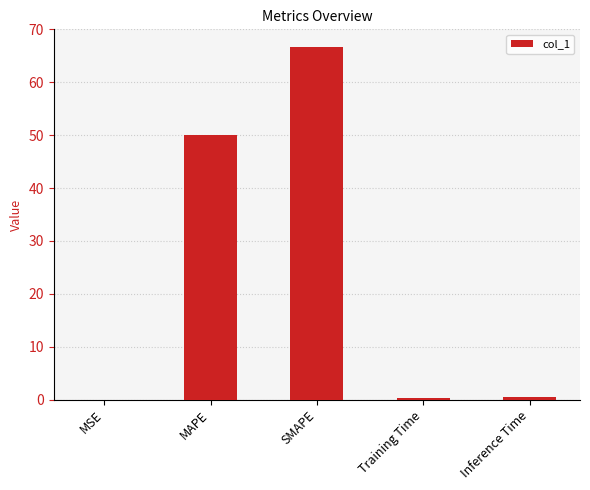

True or false: the data shows 87.6 at MAPE.

False